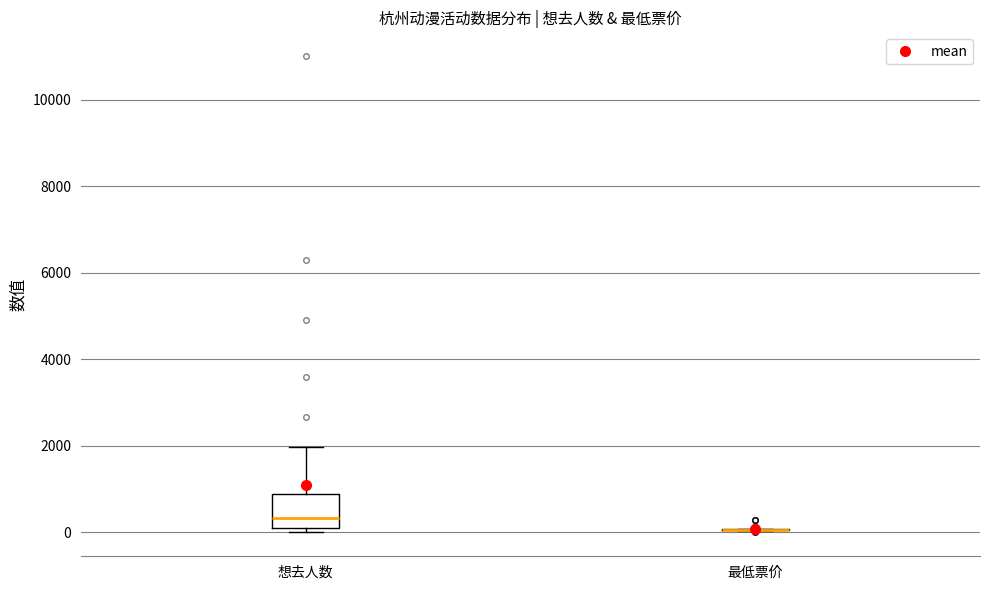

Where is the lower edge of the box for 想去人数 on the y-axis? The values are not printed on the chart, so give them approximately, as read against the axis.

0